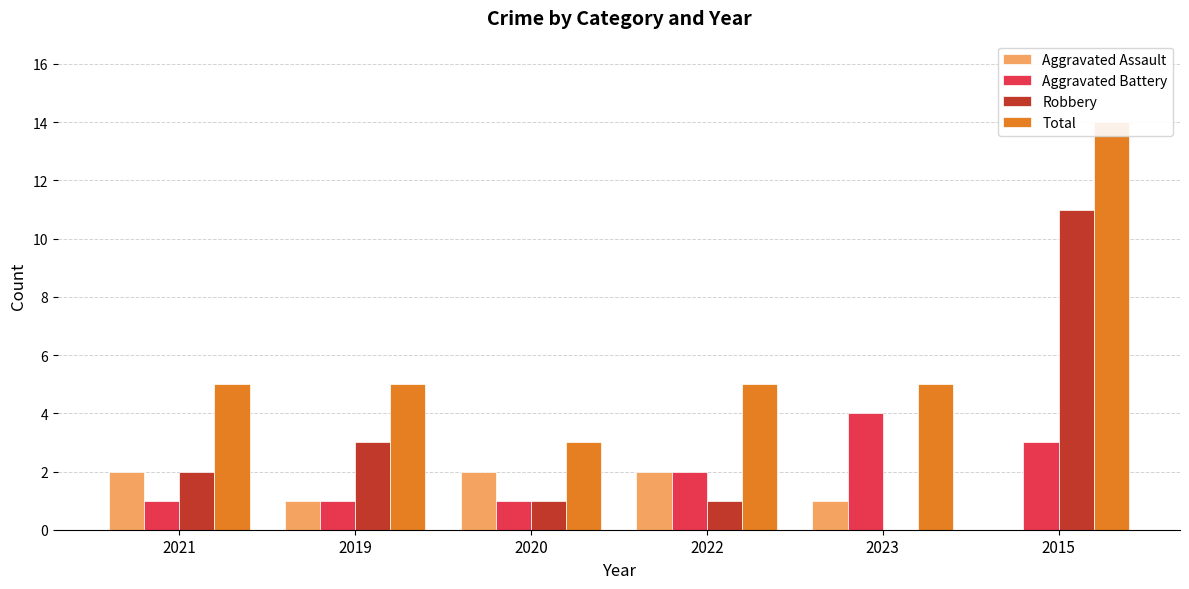

What is the sum of all Aggravated Battery values?

12